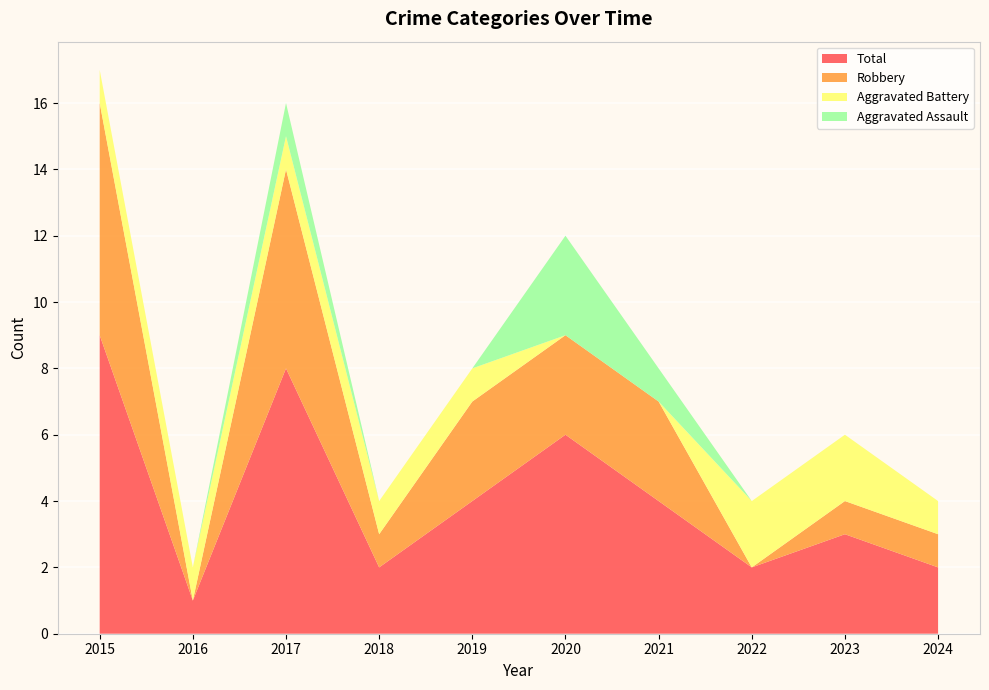

Reading left to right, what are all the values shown in this chart?

Aggravated Assault: 2015=0	2016=0	2017=1	2018=0	2019=0	2020=3	2021=1	2022=0	2023=0	2024=0
Aggravated Battery: 2015=1	2016=1	2017=1	2018=1	2019=1	2020=0	2021=0	2022=2	2023=2	2024=1
Robbery: 2015=7	2016=0	2017=6	2018=1	2019=3	2020=3	2021=3	2022=0	2023=1	2024=1
Total: 2015=9	2016=1	2017=8	2018=2	2019=4	2020=6	2021=4	2022=2	2023=3	2024=2